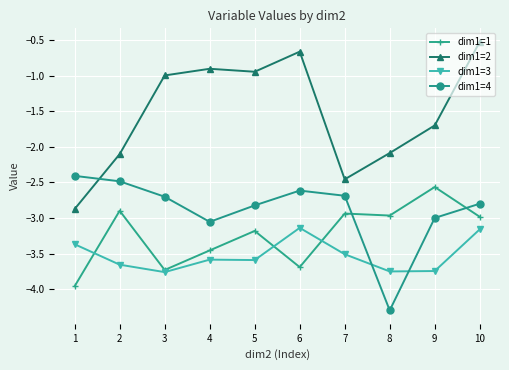

Which category has the highest value across all series?

10